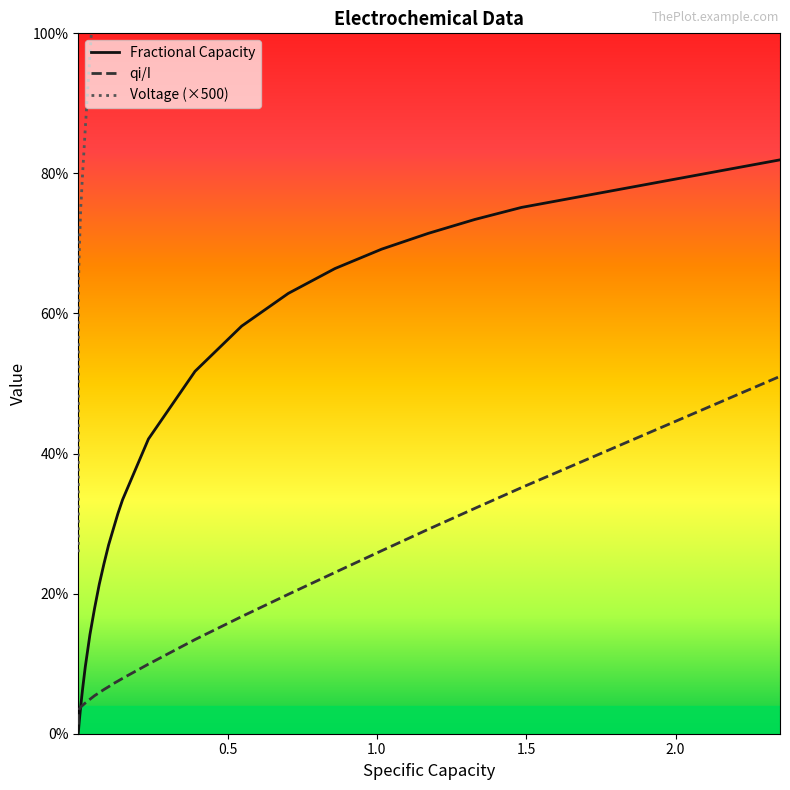

How many lines are shown in the chart?

3